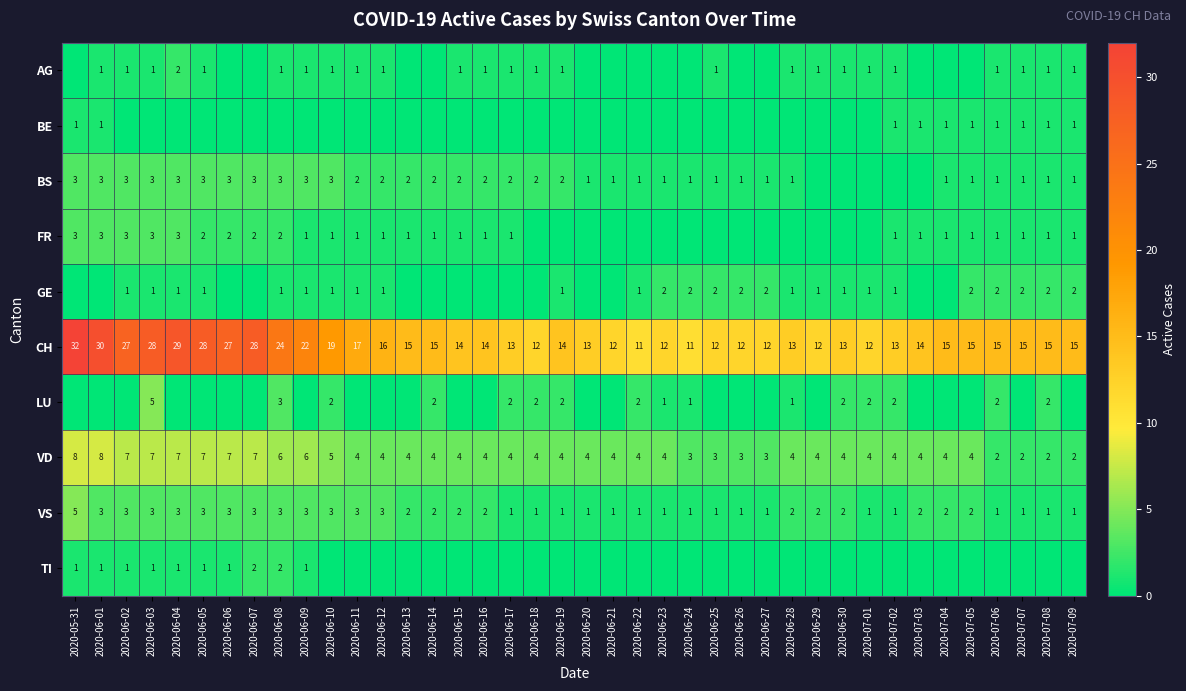

Is it true that CH equals 11 at 2020-06-22?

True